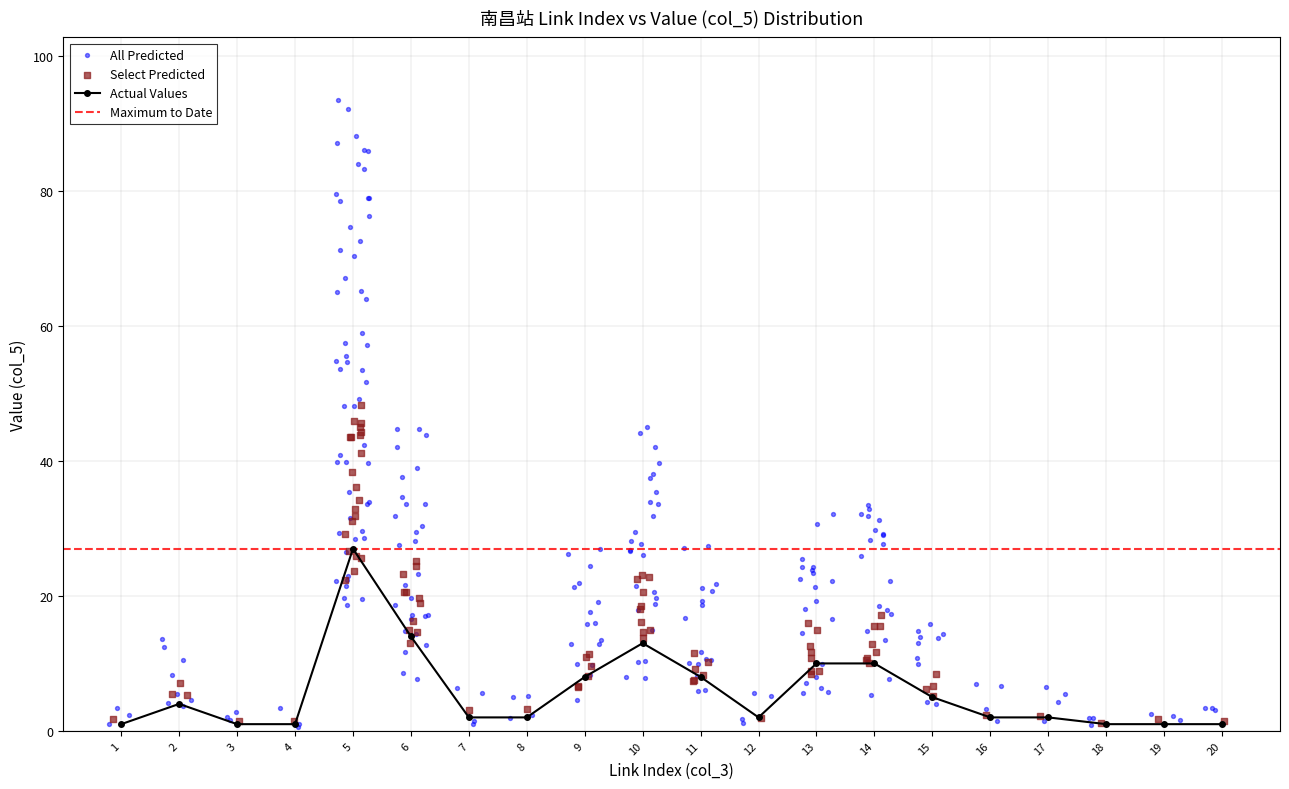

Between 10 and 14, which is larger?

10